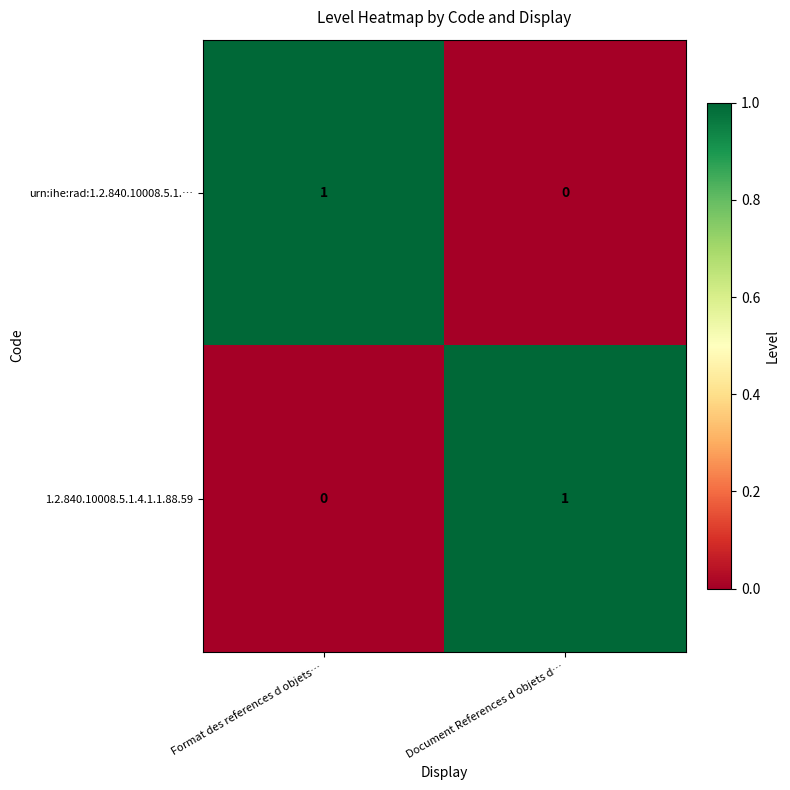

True or false: 1.2.840.10008.5.1.4.1.1.88.59 has a value of 0 at Format des references d objets….

True